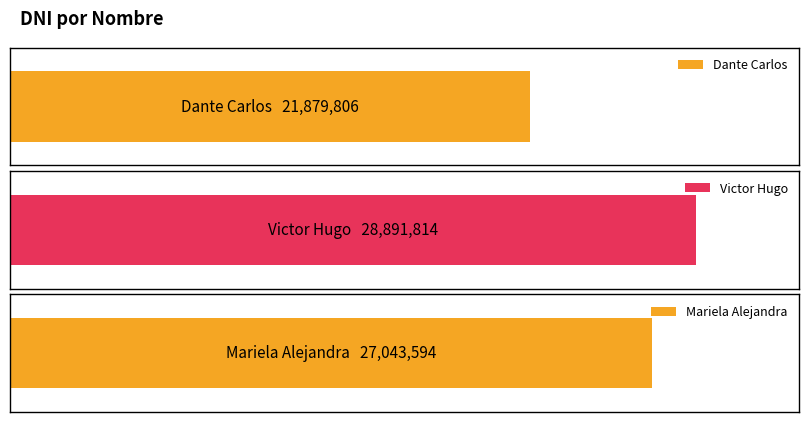

How many data points are less than 27043594?

1